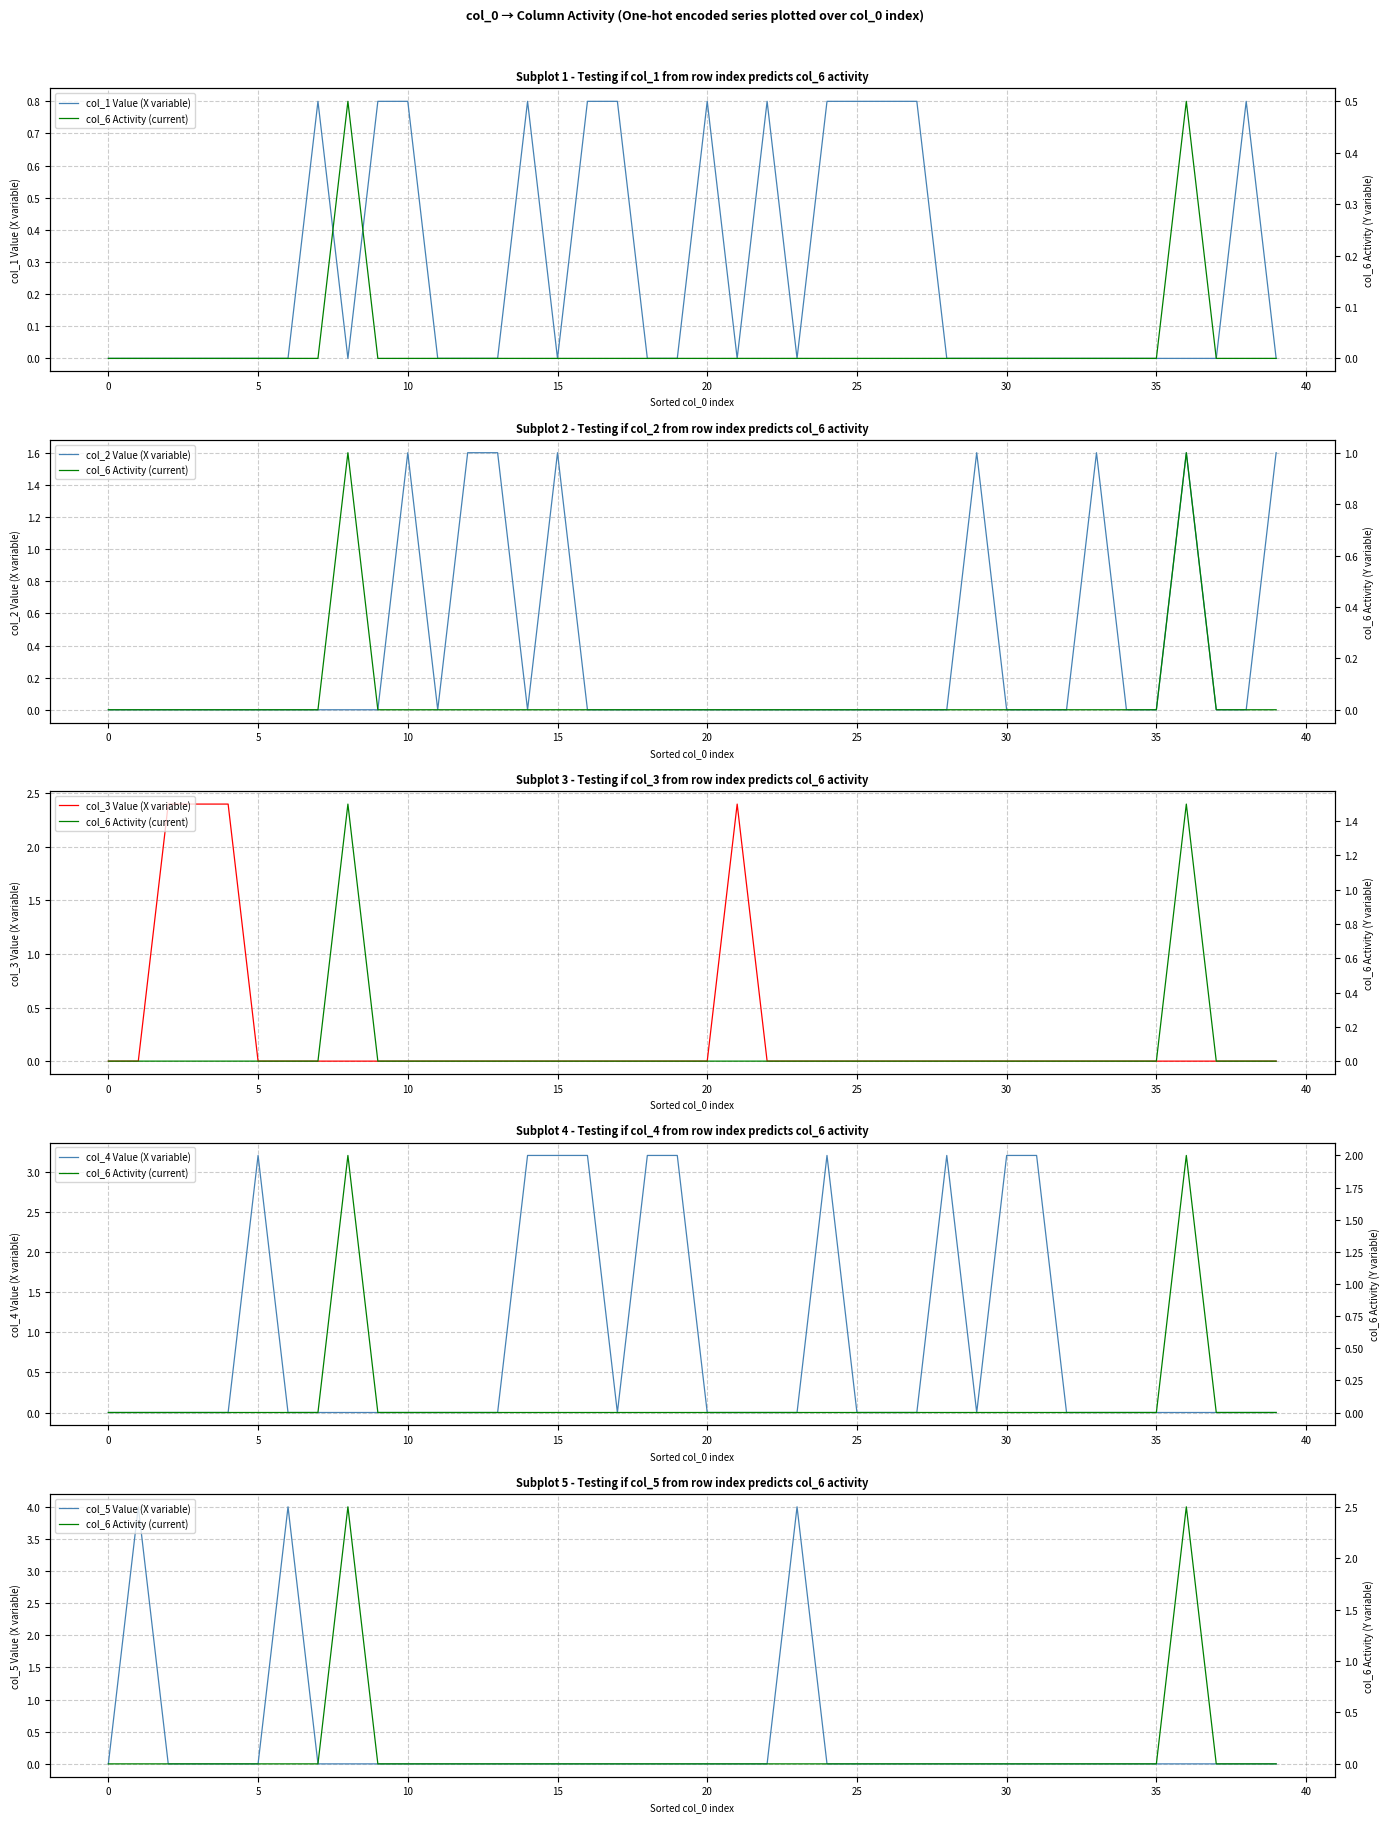

Count the number of data series in this chart.

6